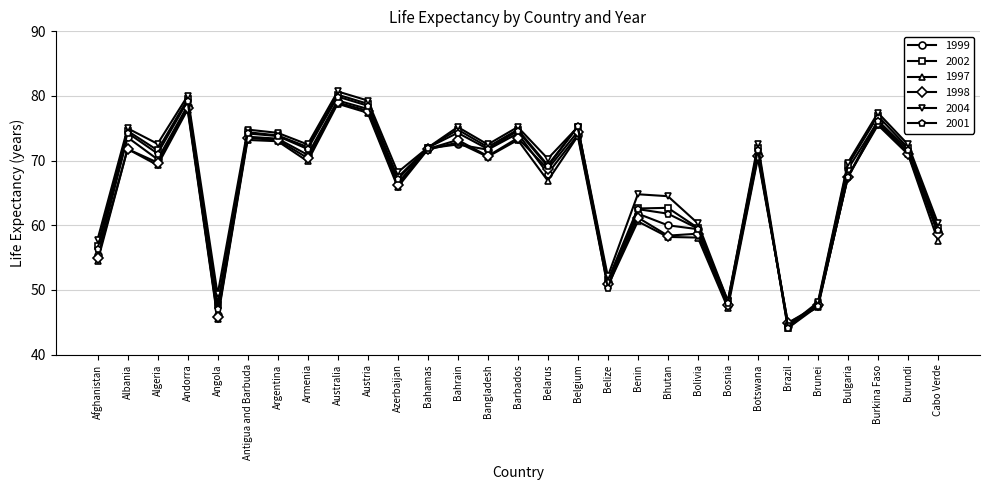

In 2004, how many points are lower than both neighbors (excluding endpoints)?

9